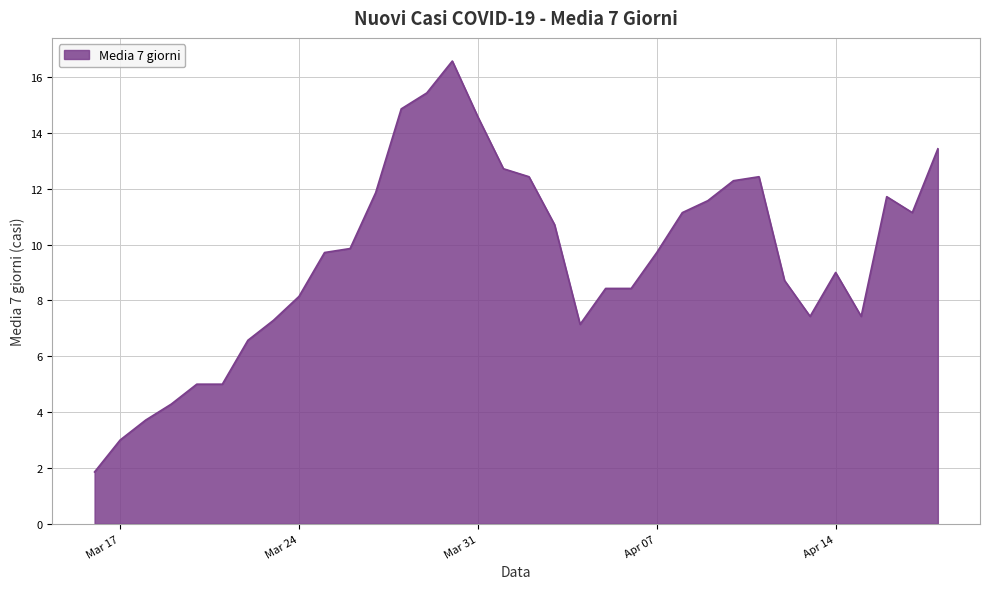

What is the difference between the maximum and minimum values?

14.7